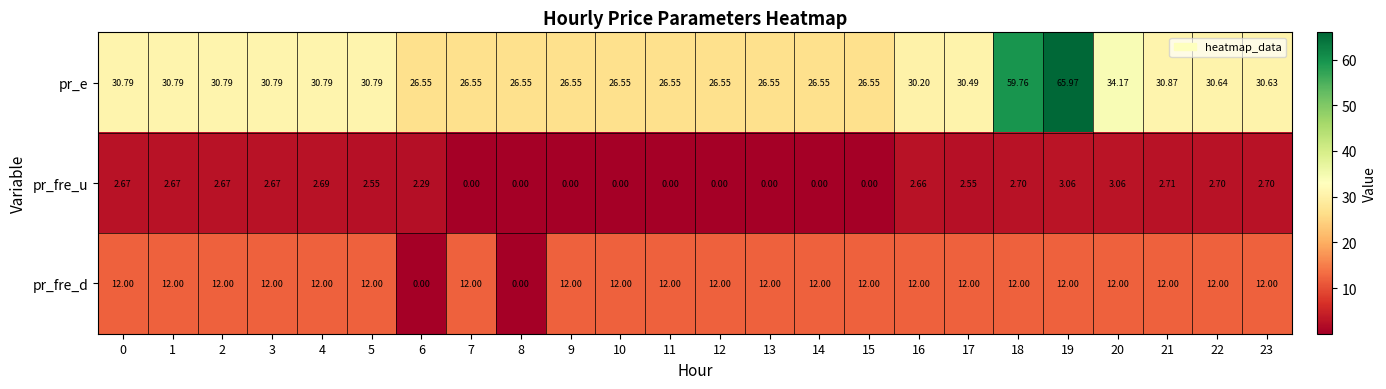

Rank the series by their average value, from lowest to highest.

pr_fre_u, pr_fre_d, pr_e